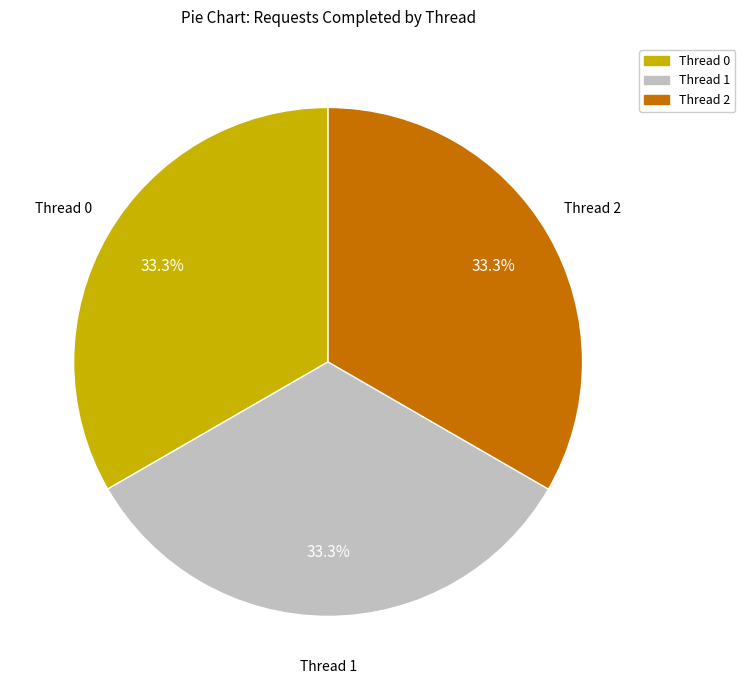

How many segments does this pie chart have?

3